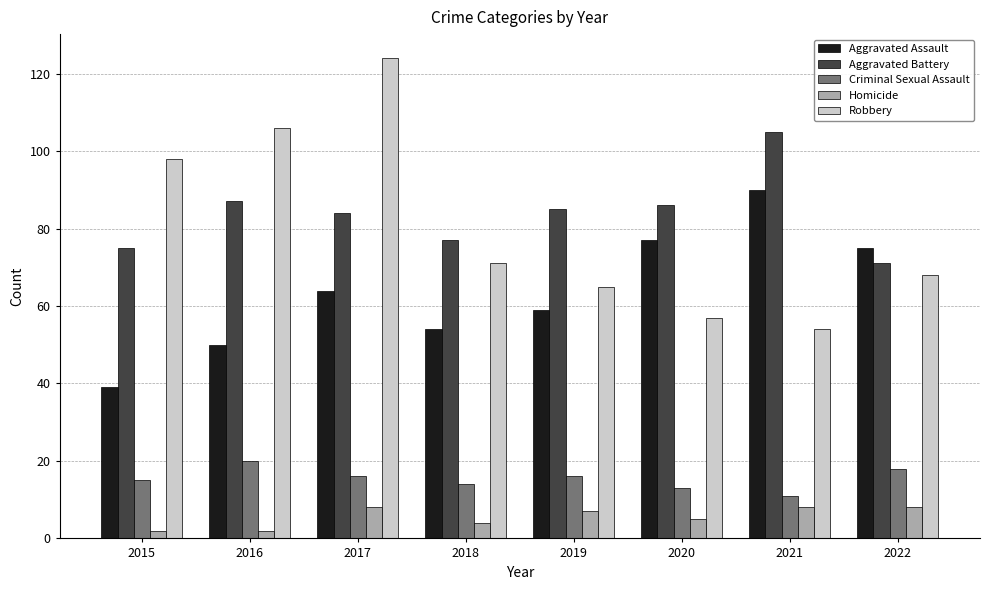

How many data points in Homicide are less than 7?

4